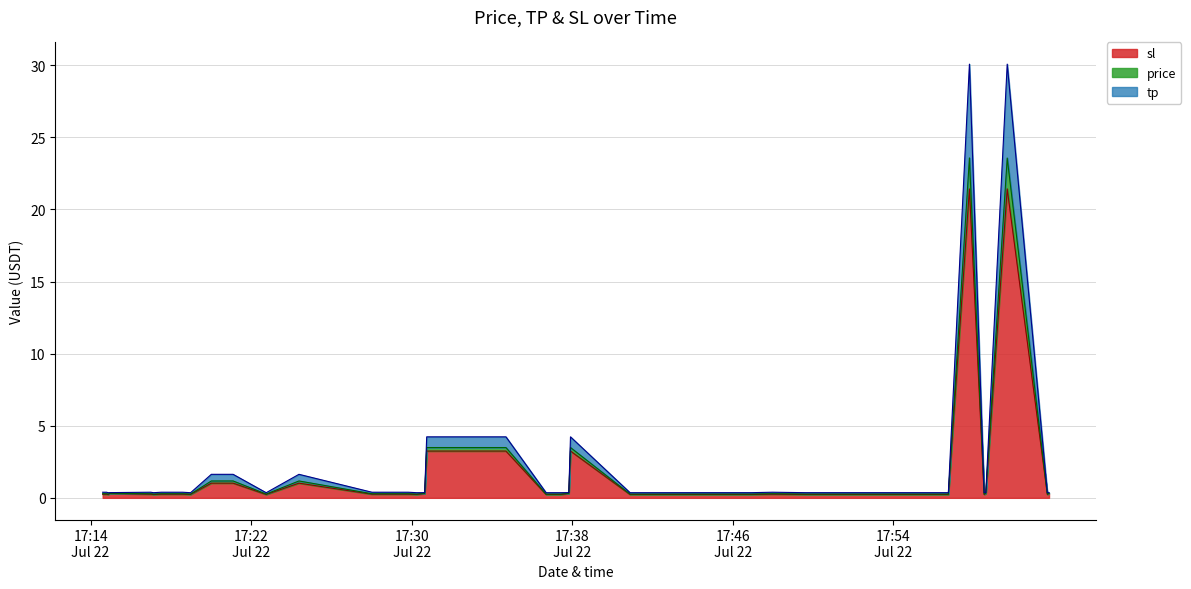

Reading left to right, list all the values displayed in this chart.

tp: 0.4	0.4	0.4	0.4	0.4	0.4	0.4	0.4	0.4	0.4	0.4	1.6	1.6	0.4	1.6	0.4	0.4	0.4	0.4	0.4	4.2	4.2	0.4	0.4	0.4	4.2	0.4	0.4	0.4	0.4	0.4	0.4	0.4	0.4	30.1	0.4	0.4	30.1	0.4	0.4
price: 0.3	0.3	0.3	0.3	0.3	0.3	0.3	0.3	0.3	0.3	0.3	1.2	1.2	0.3	1.2	0.3	0.3	0.3	0.3	0.3	3.5	3.5	0.3	0.3	0.3	3.5	0.3	0.3	0.3	0.3	0.3	0.3	0.3	0.3	23.6	0.3	0.3	23.6	0.3	0.3
sl: 0.3	0.3	0.3	0.2	0.3	0.3	0.3	0.2	0.3	0.3	0.2	1.0	1.0	0.2	1.0	0.3	0.3	0.3	0.2	0.3	3.2	3.2	0.2	0.2	0.3	3.2	0.2	0.2	0.2	0.2	0.3	0.2	0.2	0.2	21.4	0.2	0.3	21.4	0.2	0.3